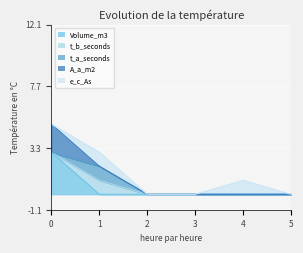

Is it true that Volume_m3 equals 3 at 0?

True